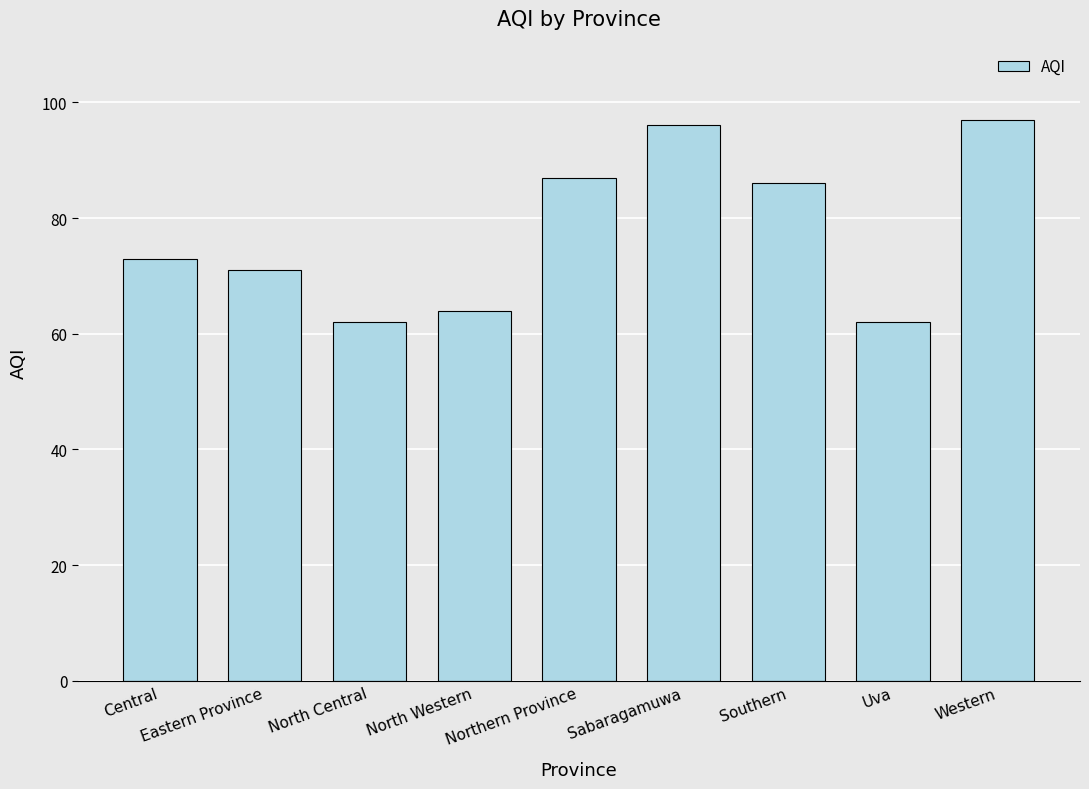

What is the ratio of the value at Southern to the value at Northern Province?

1.0